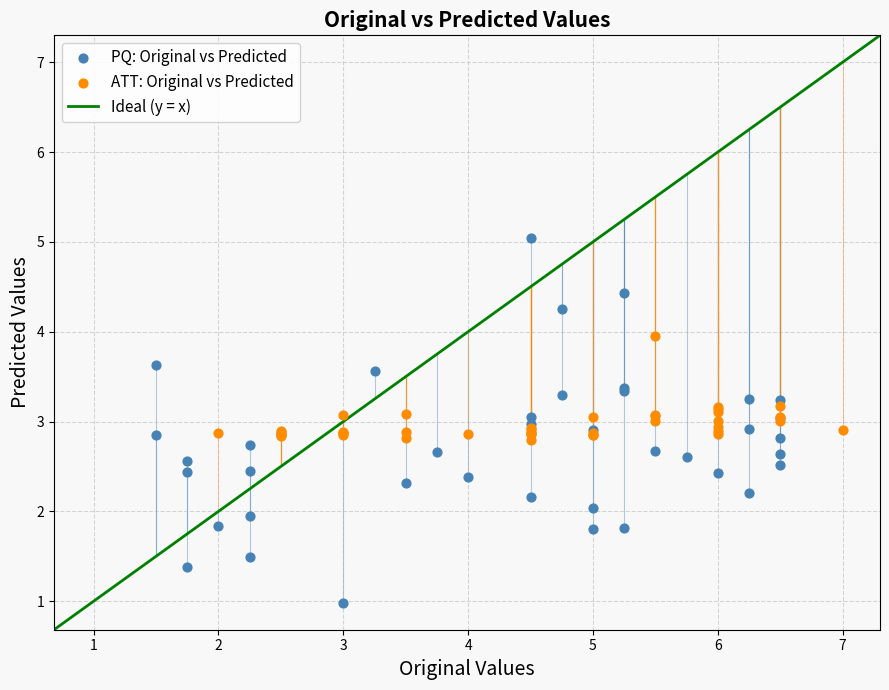

Which series reaches the maximum Y coordinate?

PQ: Original vs Predicted